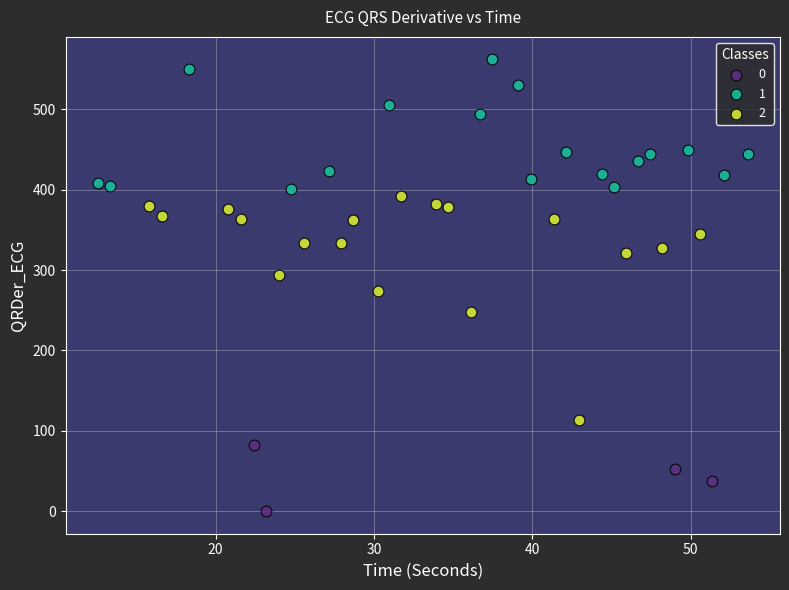

What are all the series names shown in the legend?

0, 1, 2